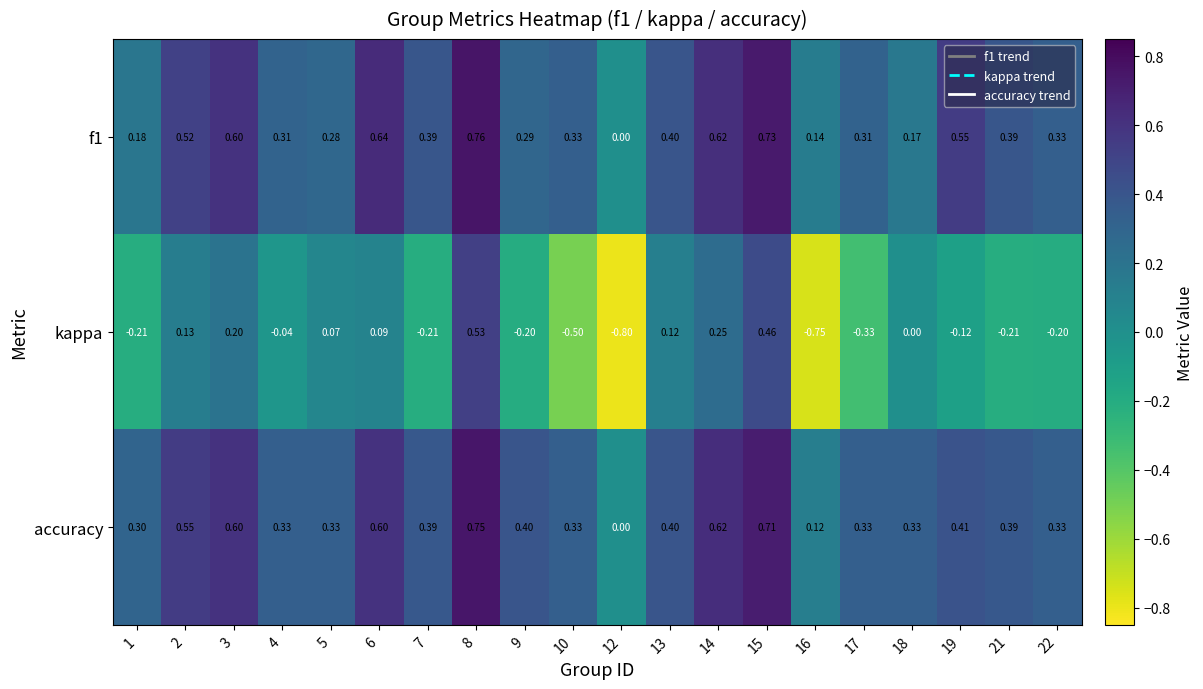

Is the value of accuracy at 4 greater than the value of f1 at 12?

Yes